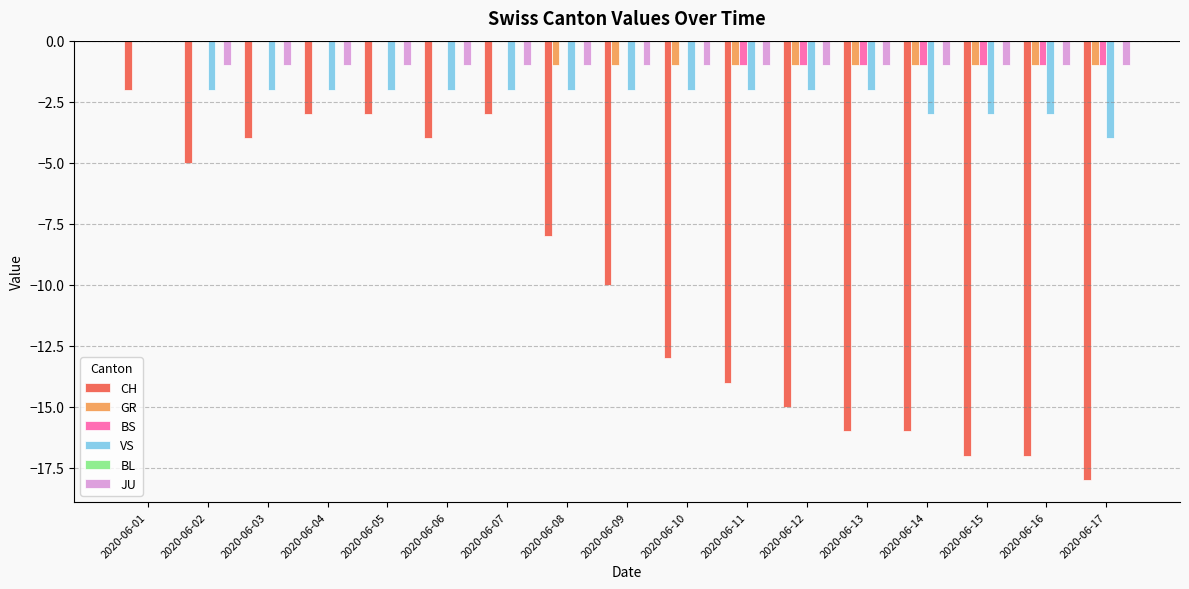

Is the value of BS at 2020-06-06 greater than the value of GR at 2020-06-08?

Yes